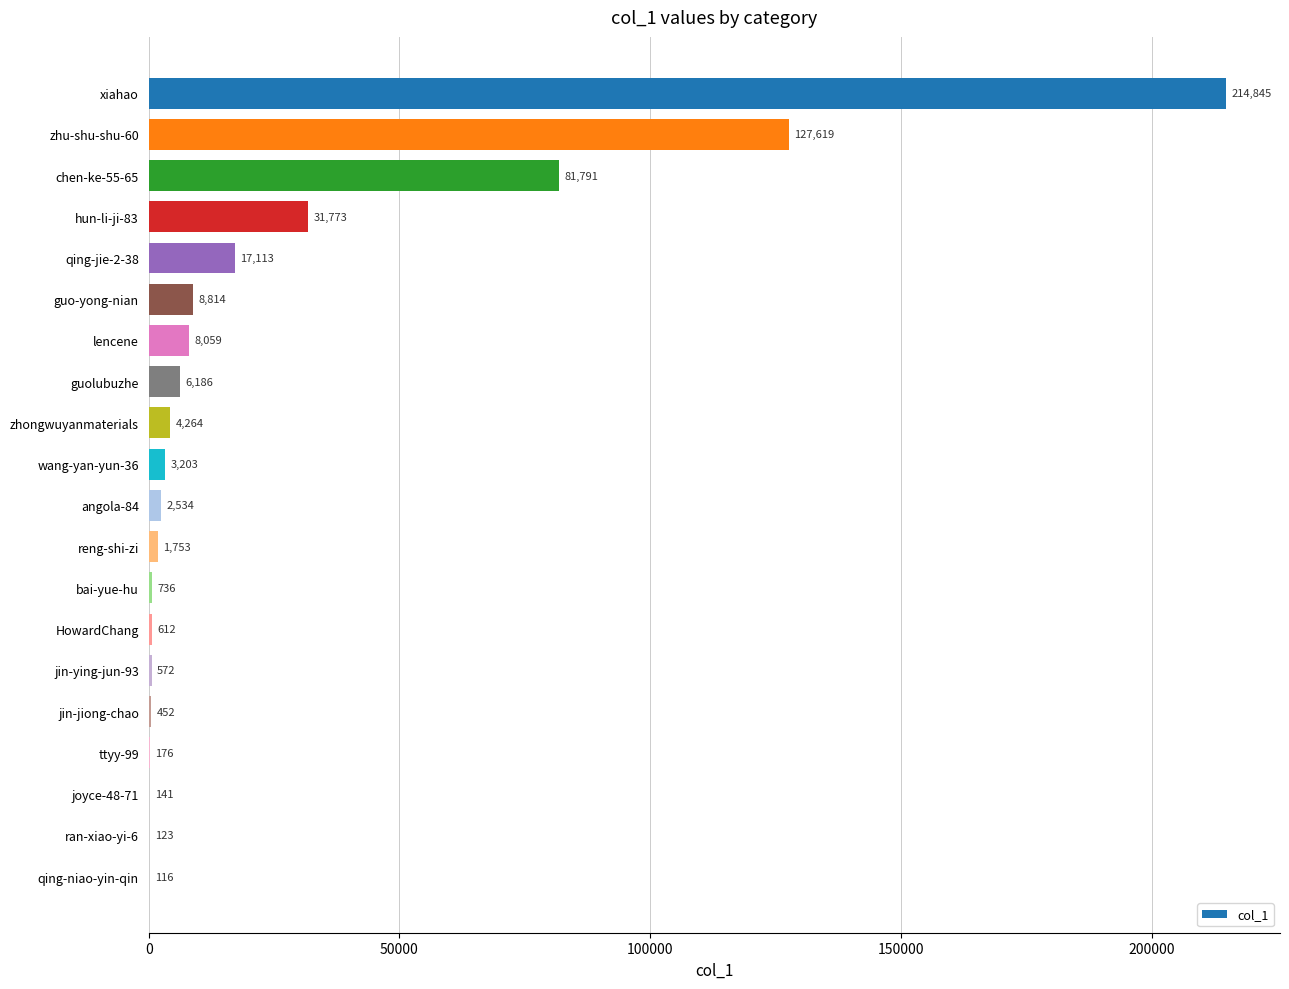

What is the sum of all values?

510882